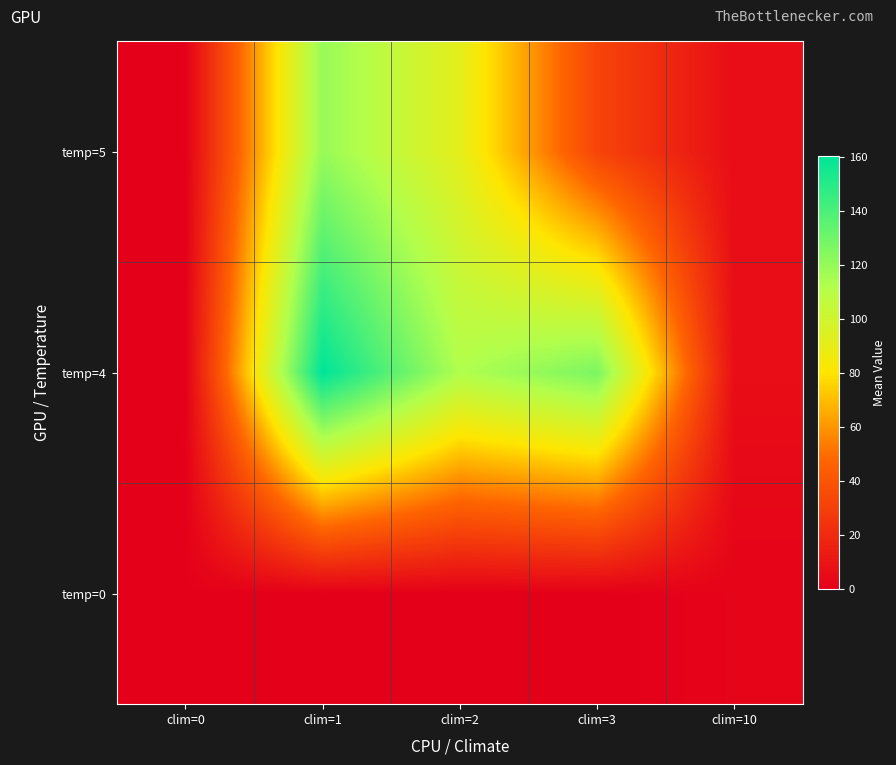

Which label corresponds to the smallest value in the chart?

clim=1